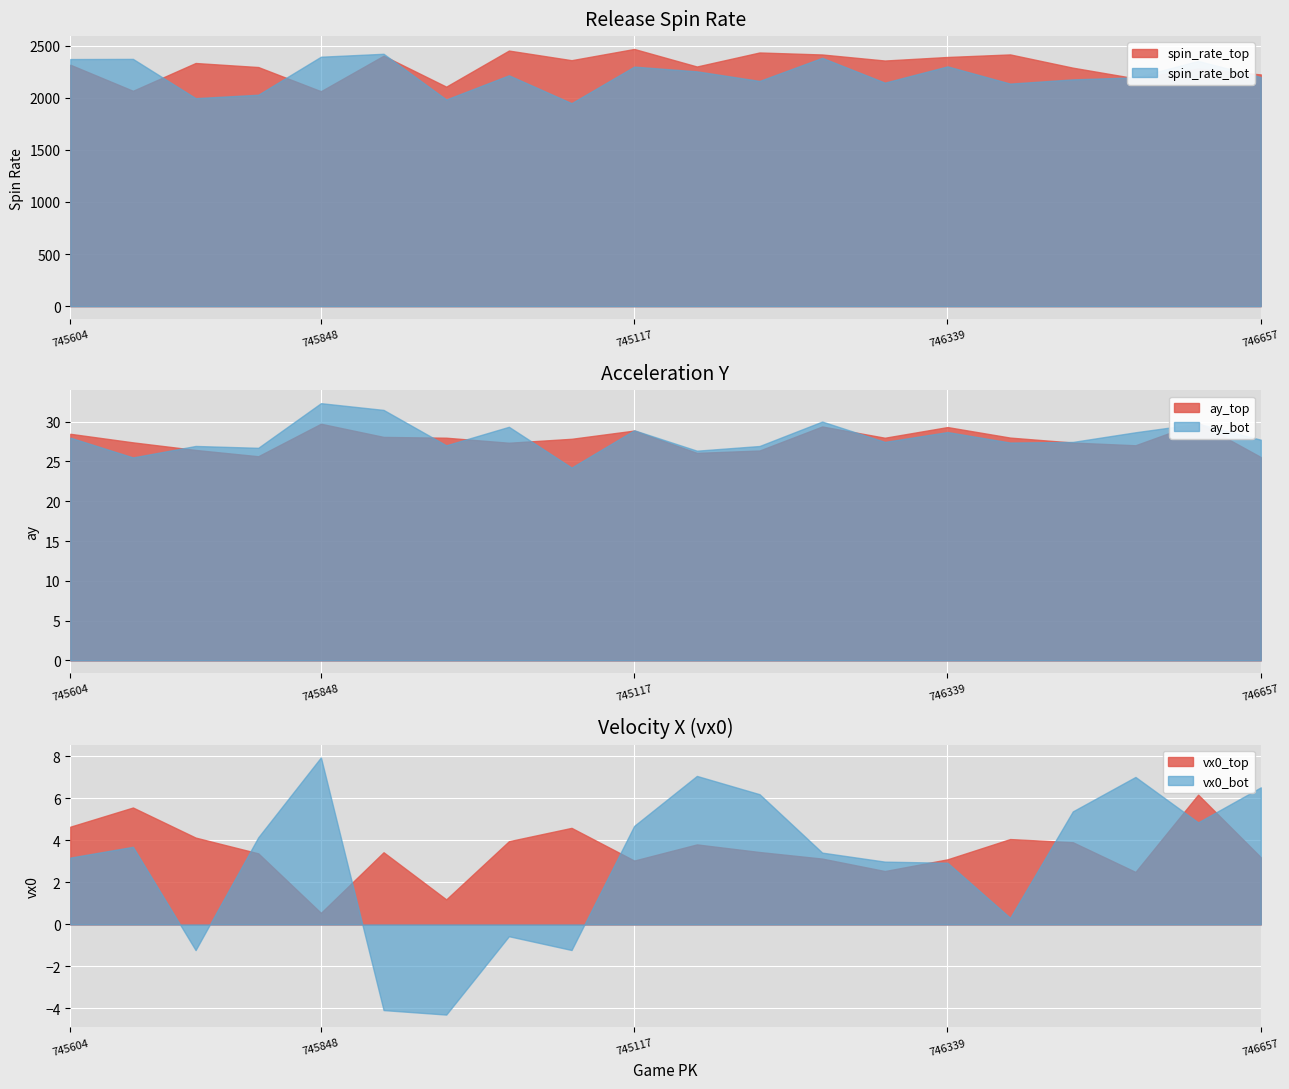

What is the difference between the ay_top values at 746092 and 745435?

1.0